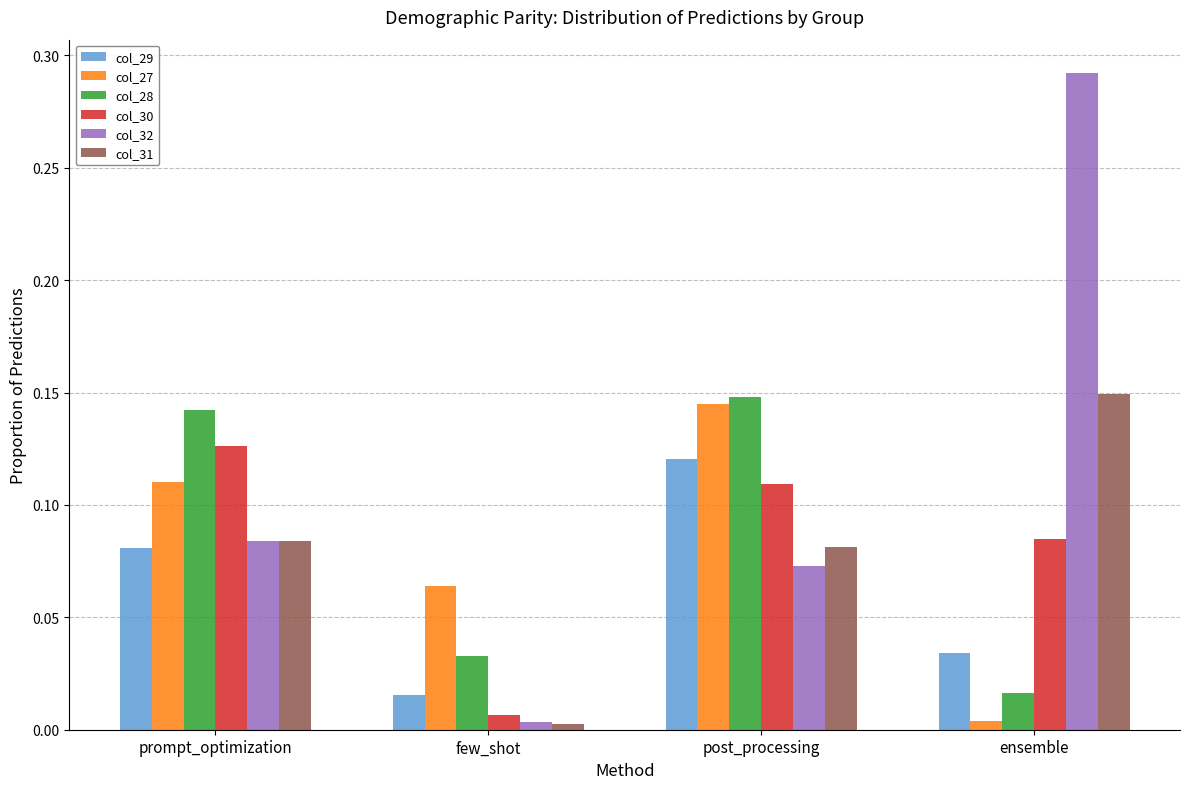

Rank the categories by col_30 value from lowest to highest.

few_shot, ensemble, post_processing, prompt_optimization